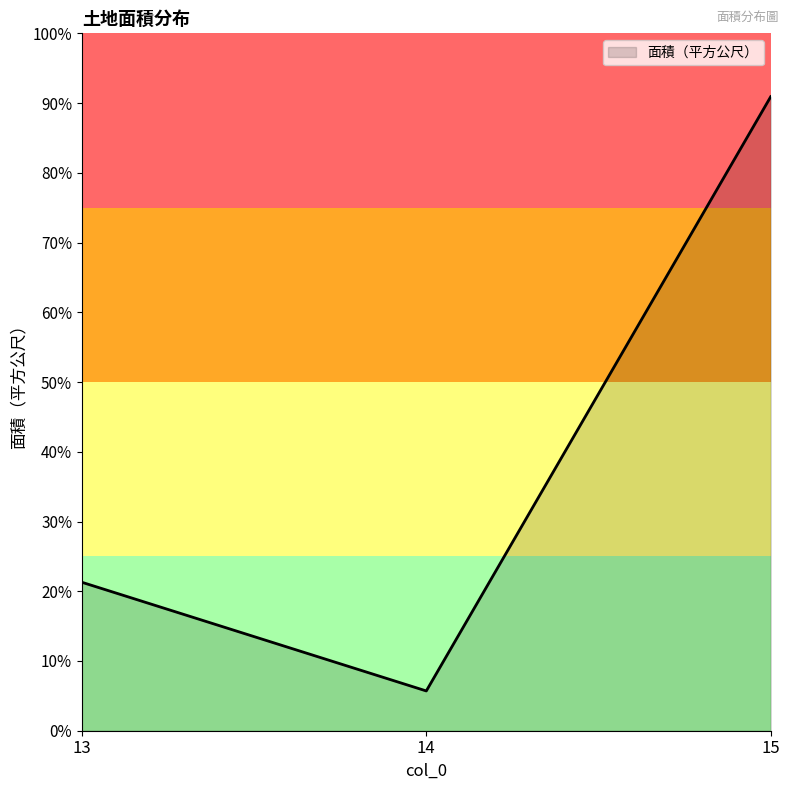

Does the chart have visible grid lines?

No